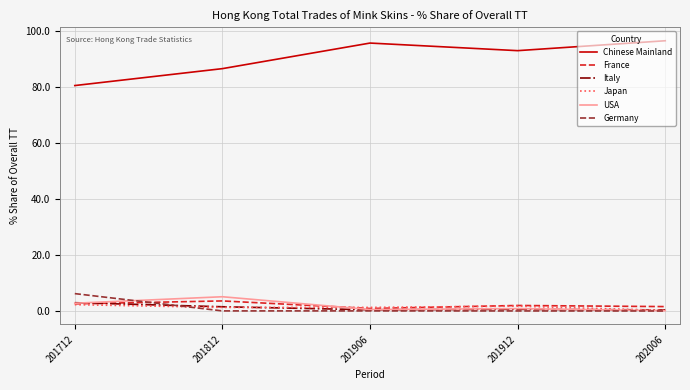

Is the value of Chinese Mainland at 201912 greater than the value of Italy at 201906?

Yes